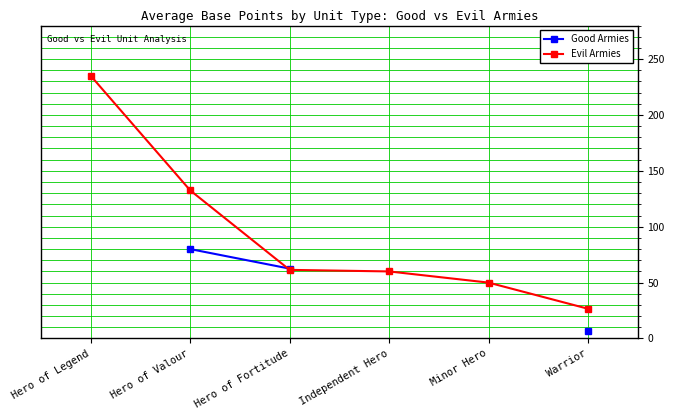

Is it true that Evil Armies equals 50.0 at Minor Hero?

True